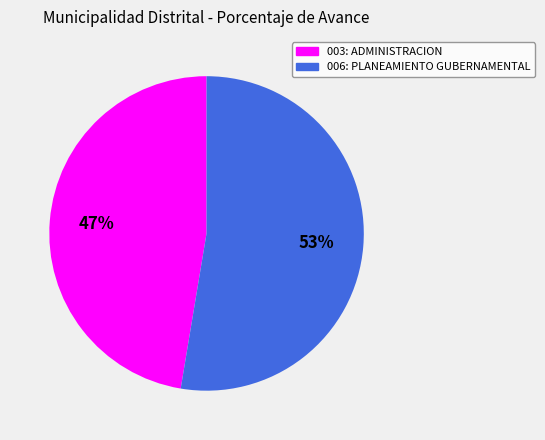

Is it true that 006: PLANEAMIENTO GUBERNAMENTAL is 53% of the pie?

True